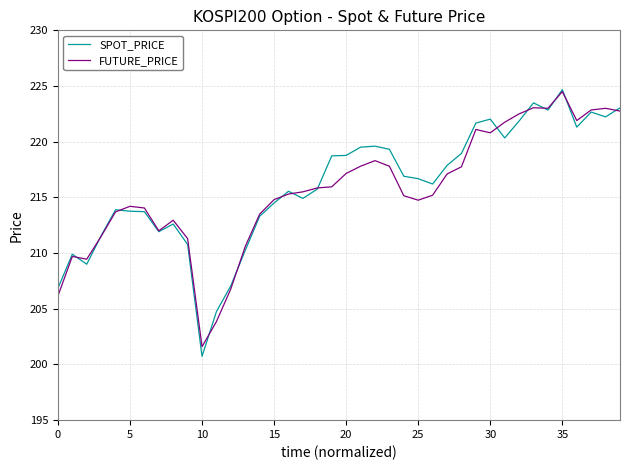

What is the maximum value for FUTURE_PRICE?

224.5